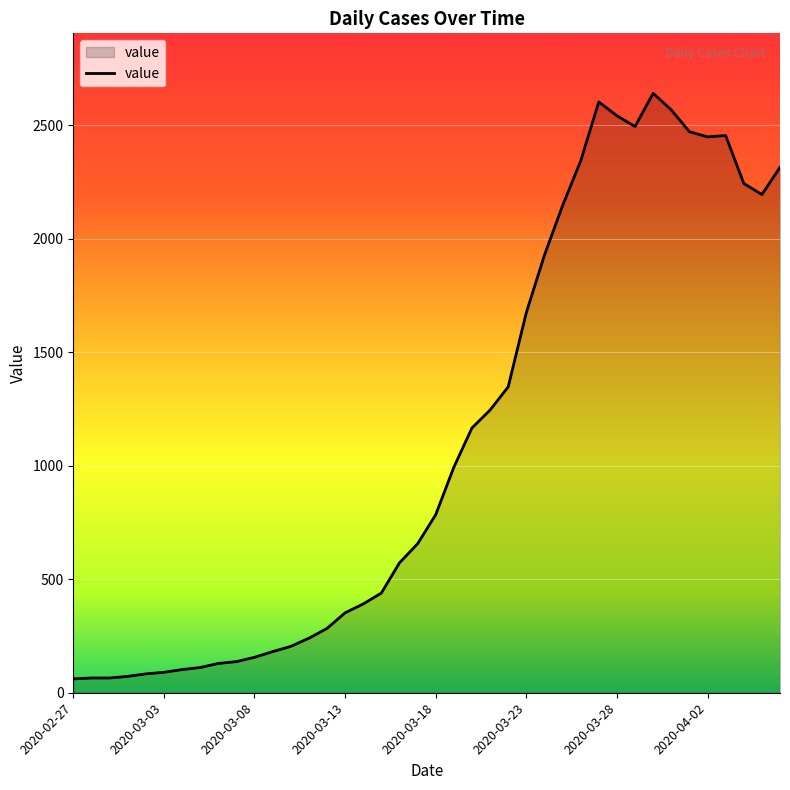

What is the maximum value shown in the chart?

2640